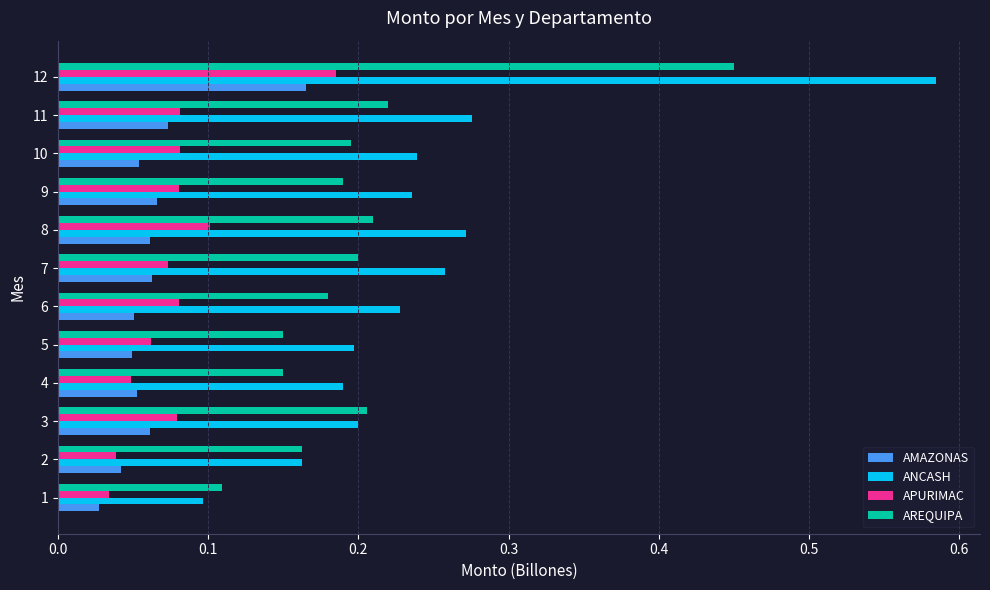

What are all the series names shown in the legend?

AMAZONAS, ANCASH, APURIMAC, AREQUIPA